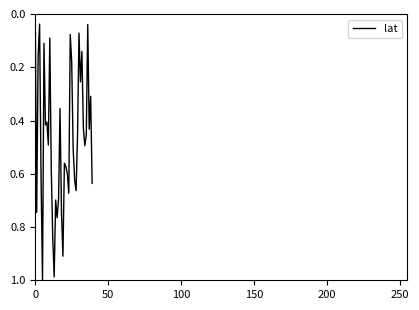

Does the chart have visible grid lines?

No